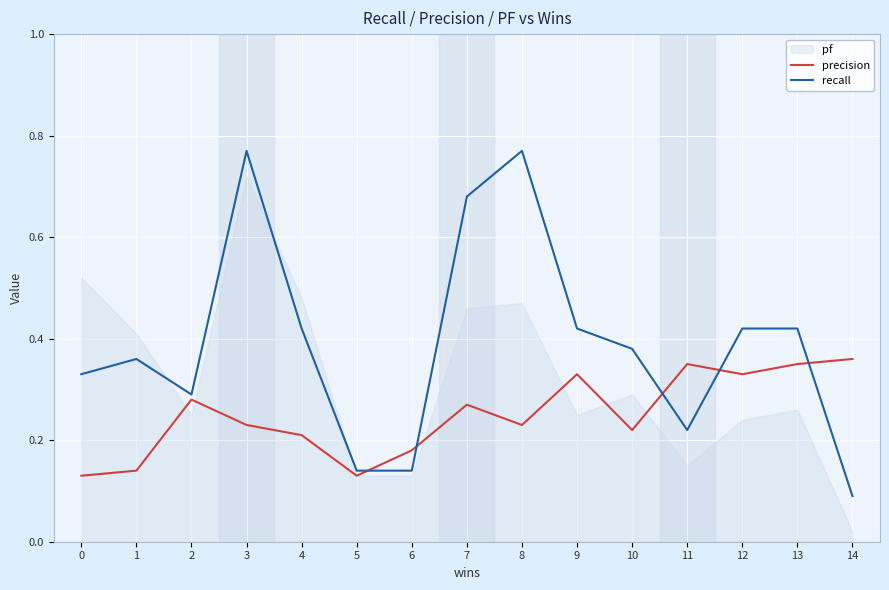

Between 14 and 4, which is larger?

14